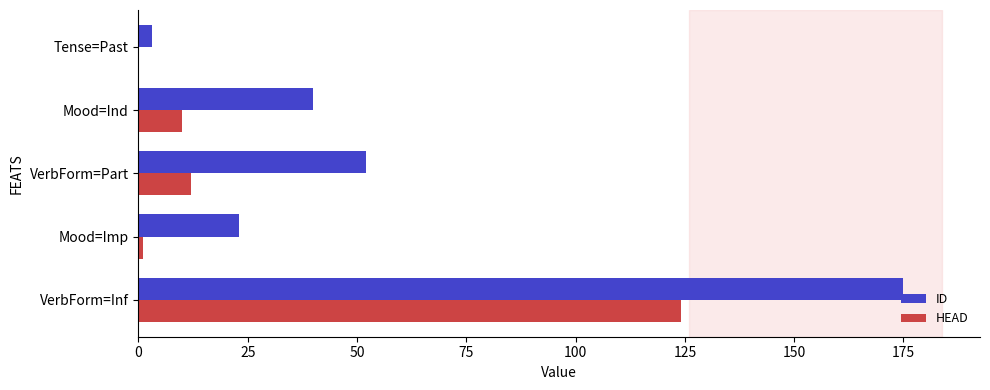

Is the value of ID at Mood=Ind greater than the value of HEAD at VerbForm=Inf?

No